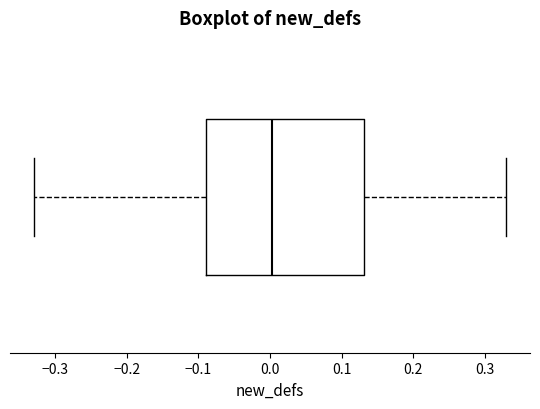

Where does the left whisker of the box end on the x-axis? The values are not printed on the chart, so give them approximately, as read against the axis.

-0.33